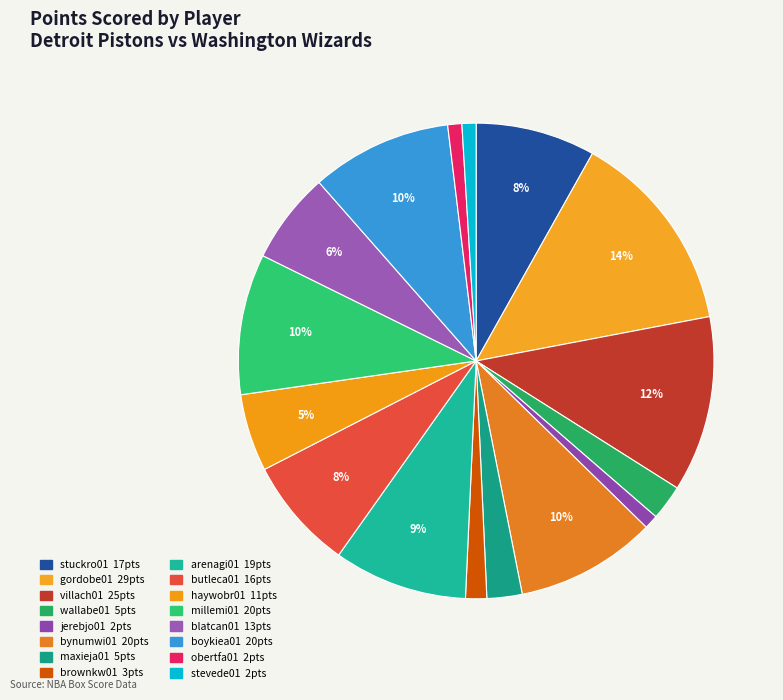

How many segments does this pie chart have?

16